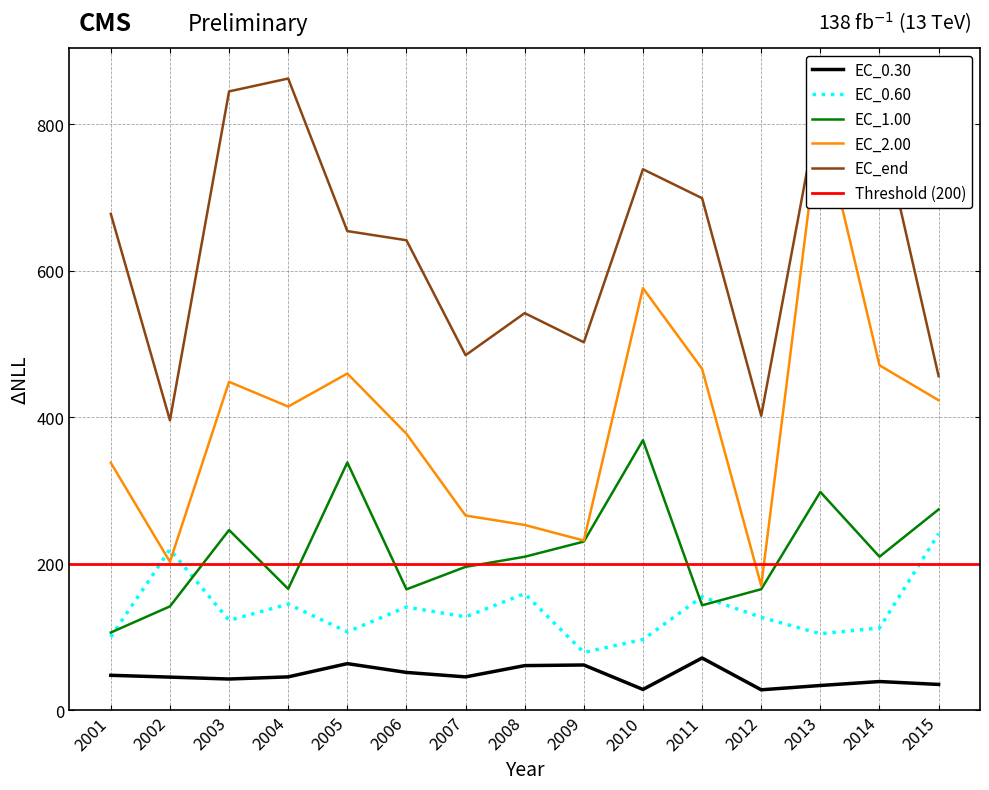

Which series has the largest range (max minus min)?

EC_2.00